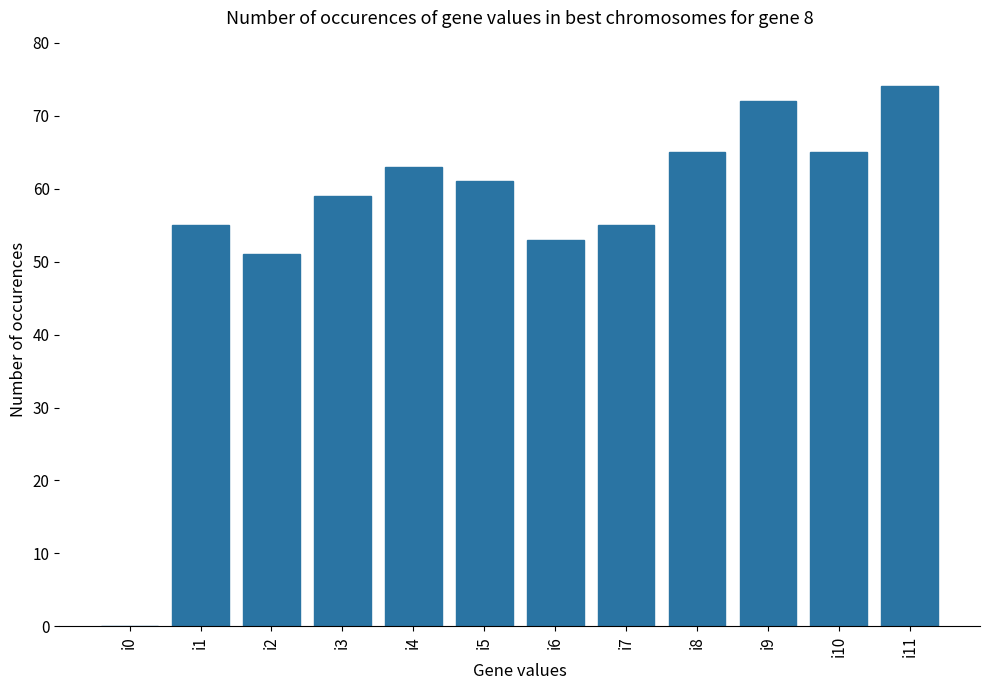

Count the number of data series in this chart.

1